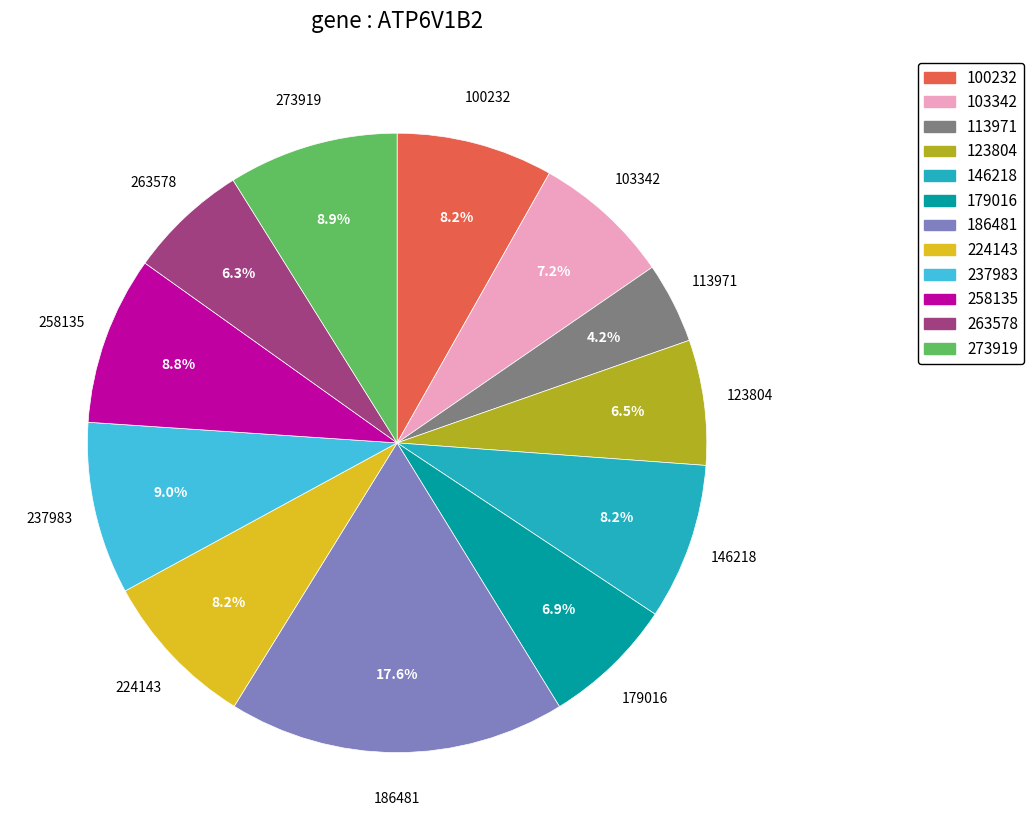

Approximately how many times larger is the value at 113971 compared to 224143?

0.5